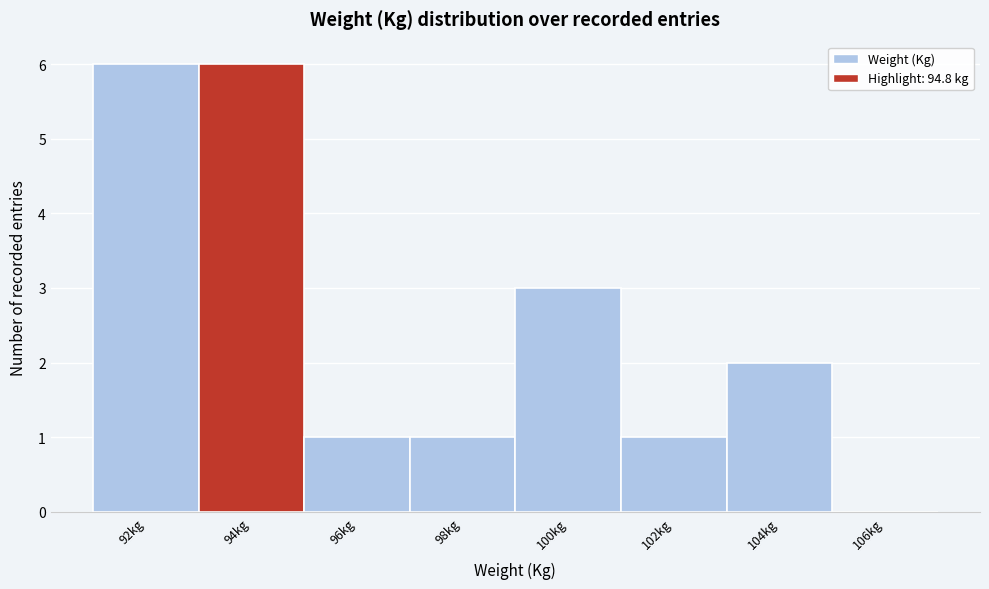

Reading right to left, what are all the values shown in this chart?

106kg=0	104kg=2	102kg=1	100kg=3	98kg=1	96kg=1	94kg=6	92kg=6